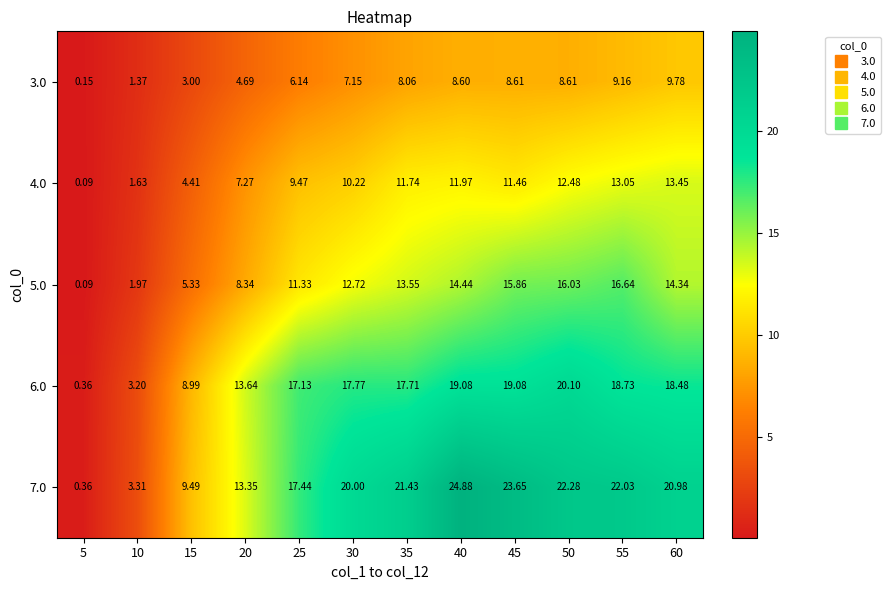

Which label corresponds to the smallest value in the chart?

5